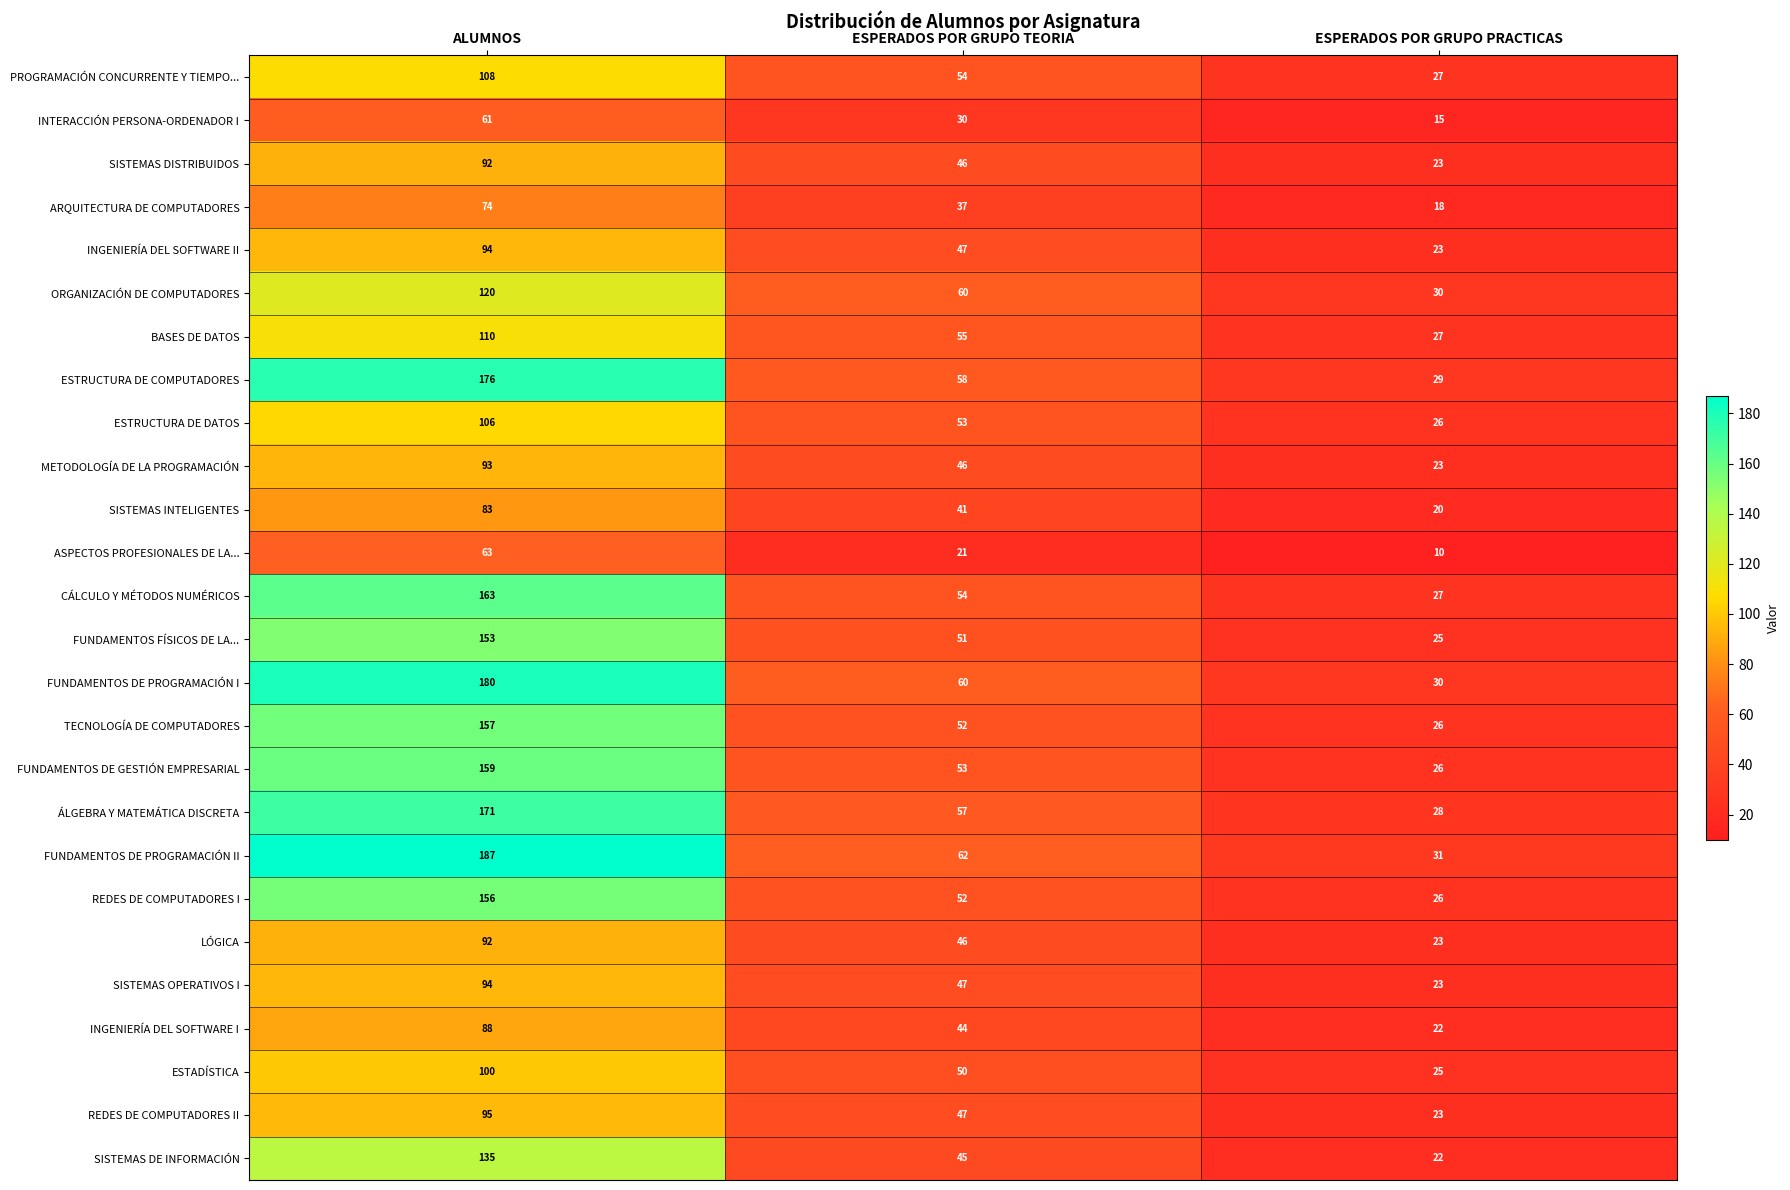

What is the spread (max minus min) of values at ESPERADOS POR GRUPO PRACTICAS?

21